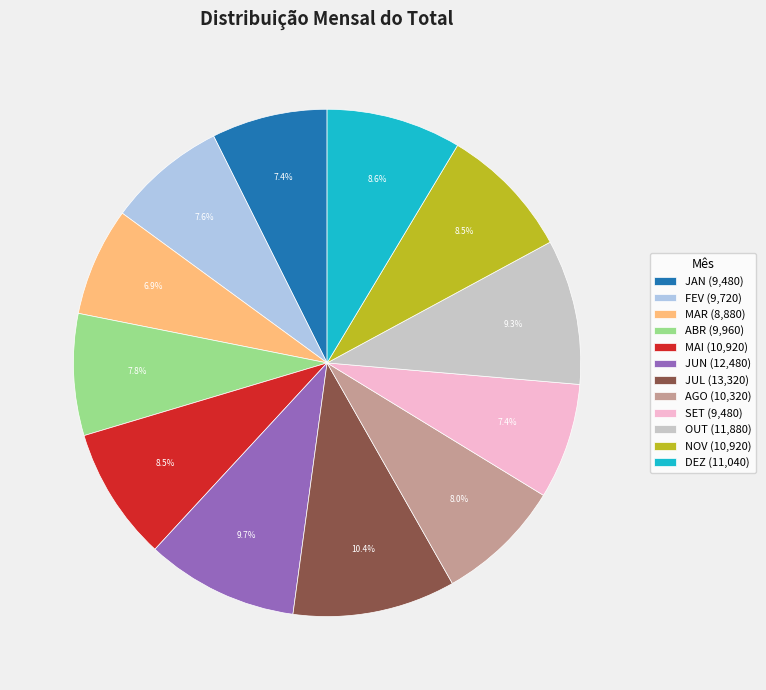

Does any single category account for the majority?

No